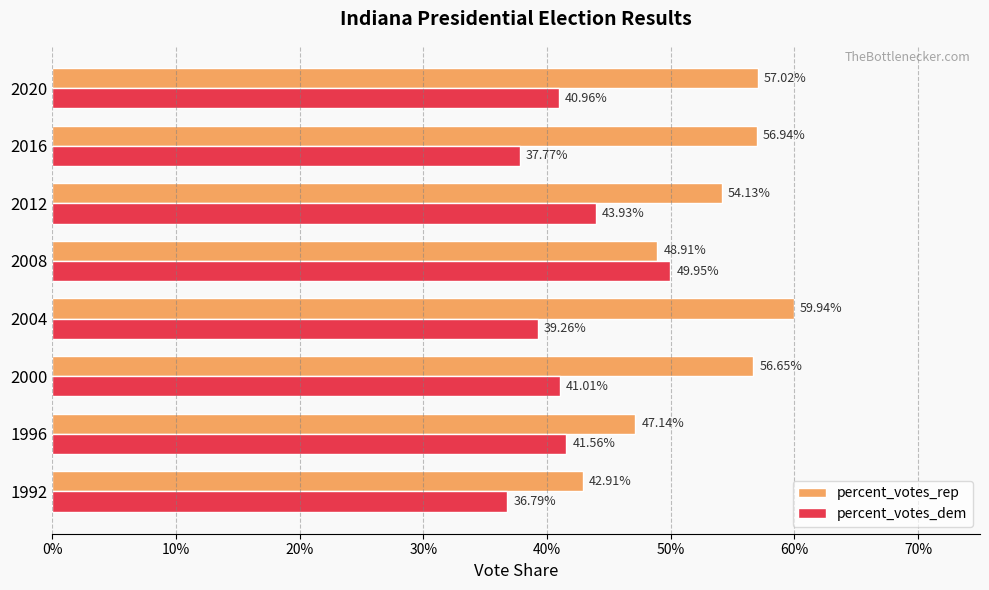

What are all the series names shown in the legend?

percent_votes_rep, percent_votes_dem